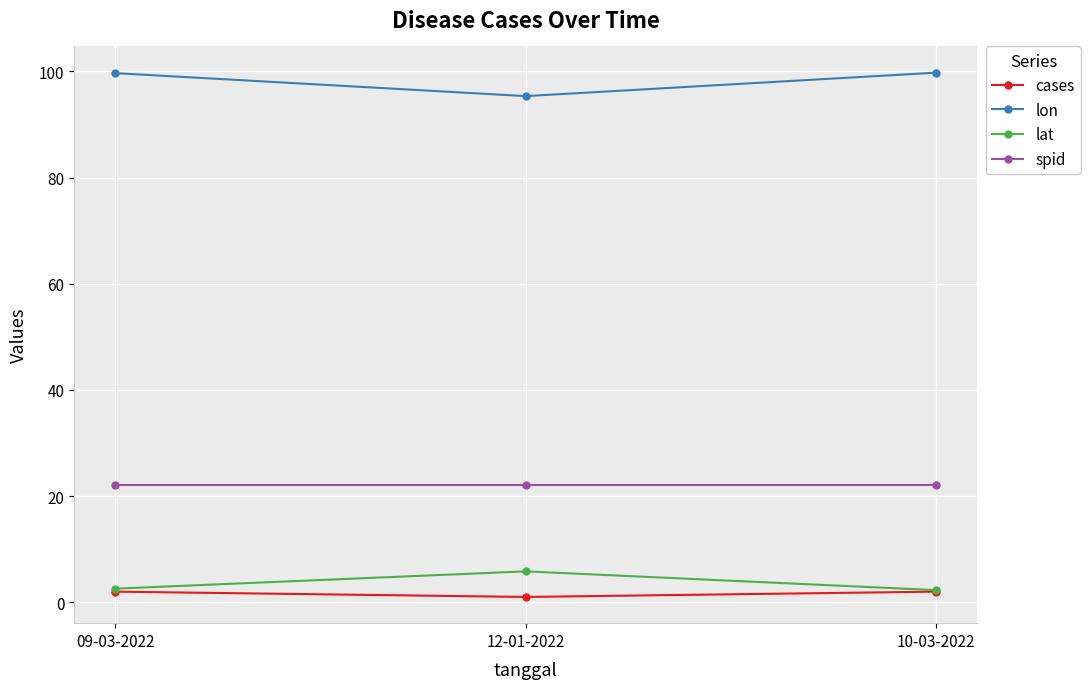

The value of lat at 12-01-2022 is 5.8. True or false?

True